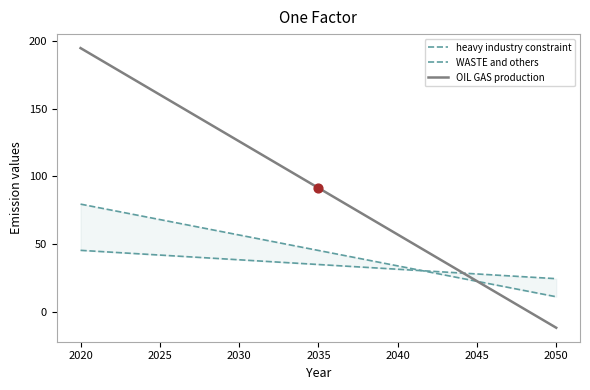

Which series contains the lowest Y value?

OIL GAS production